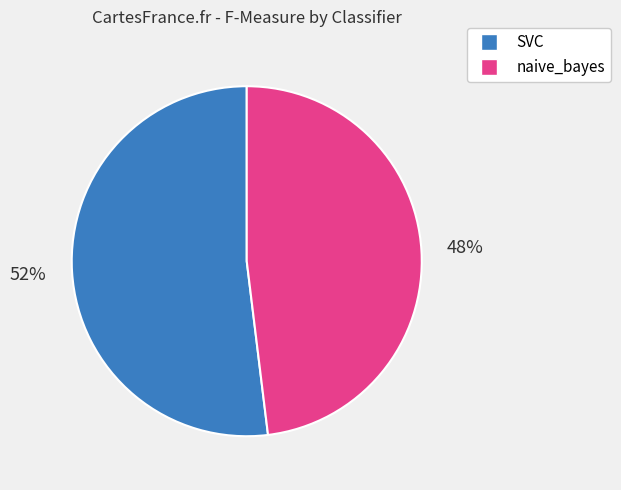

Is SVC the majority of the pie?

Yes